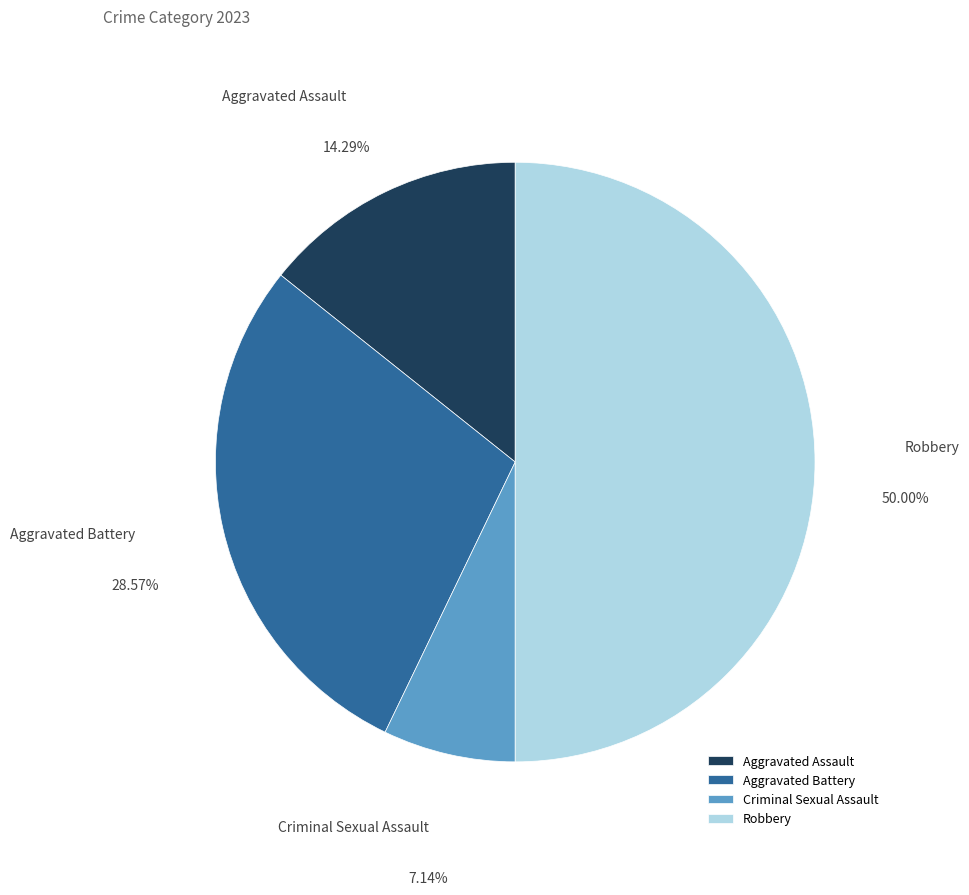

The Aggravated Battery slice represents 29% of the pie. True or false?

True